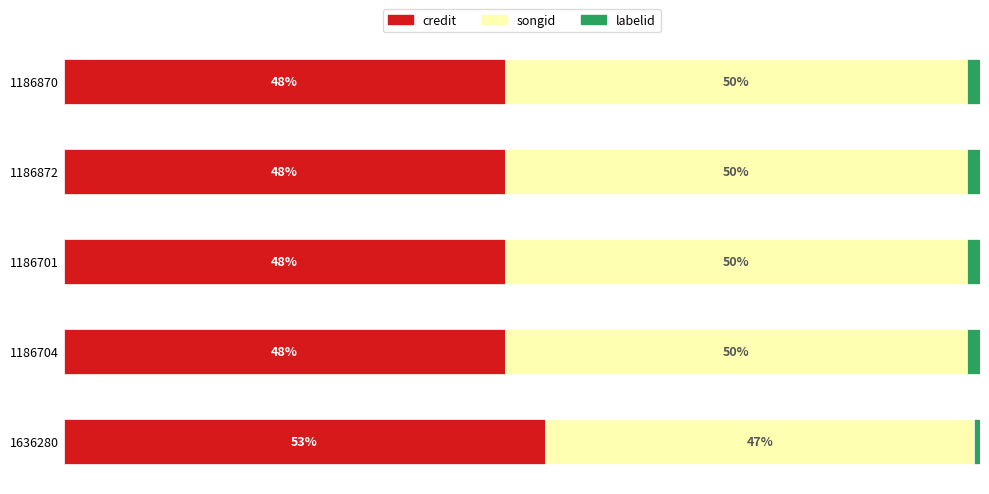

Reading left to right, list all the values displayed in this chart.

credit: 0=48.1	20=48.1	40=48.1	60=48.1	80=52.5
songid: 0=50.4	20=50.4	40=50.4	60=50.4	80=46.8
labelid: 0=1.5	20=1.5	40=1.5	60=1.5	80=0.6